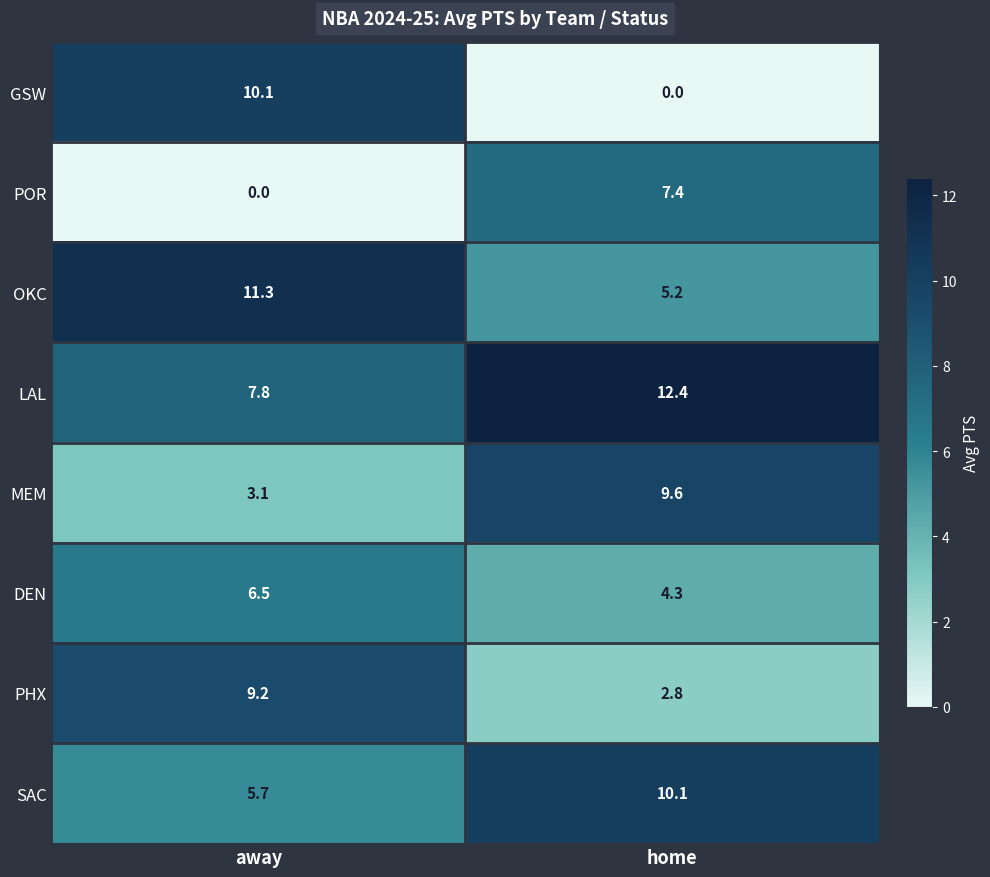

At how many categories does at least one series exceed 0?

2